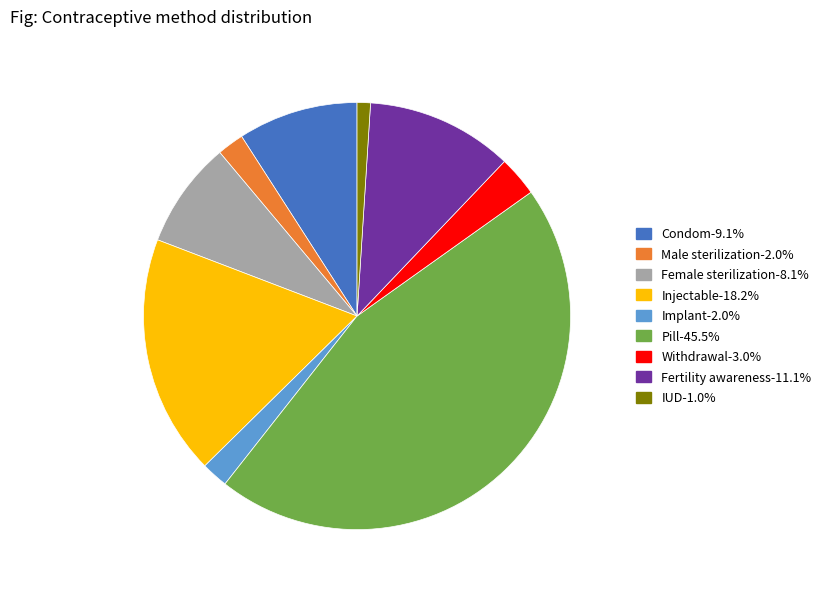

Which slice is the largest?

Pill